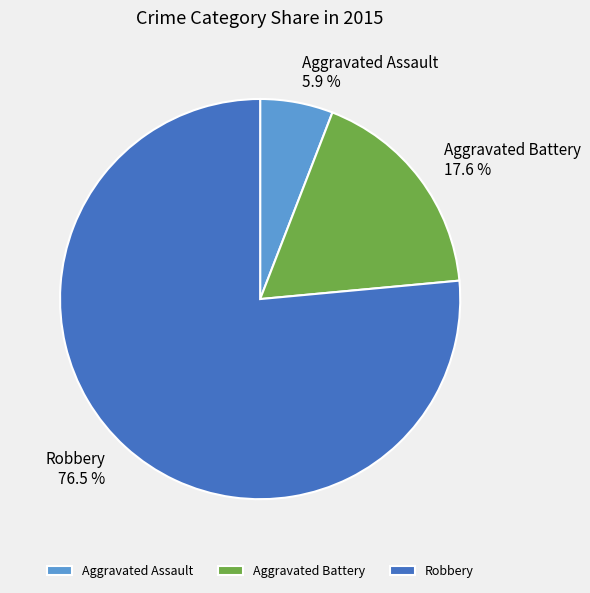

To the nearest percent, what portion does Aggravated Assault represent?

6%